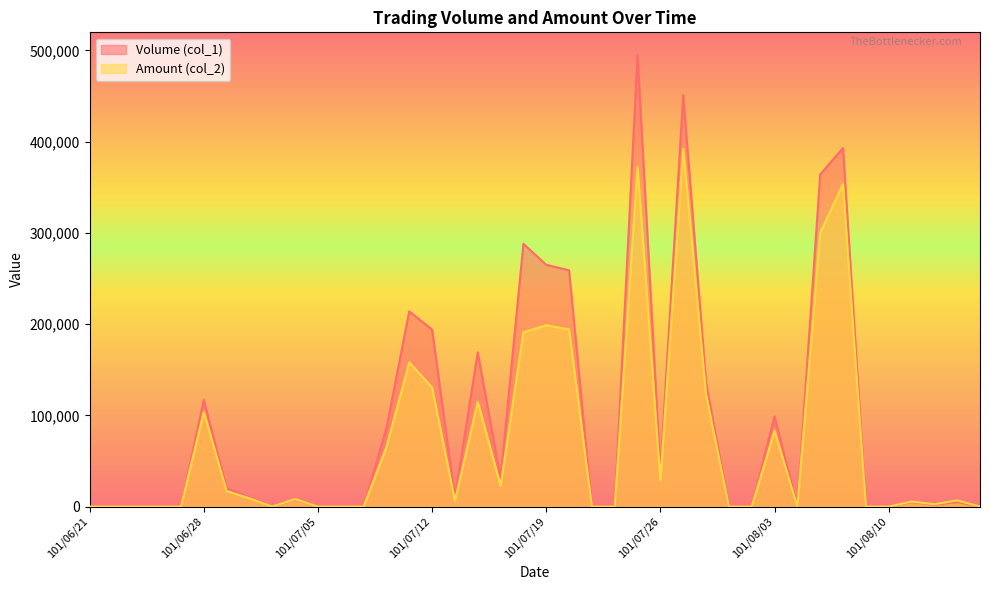

What is the sum of all Amount (col_2) values?

2888780